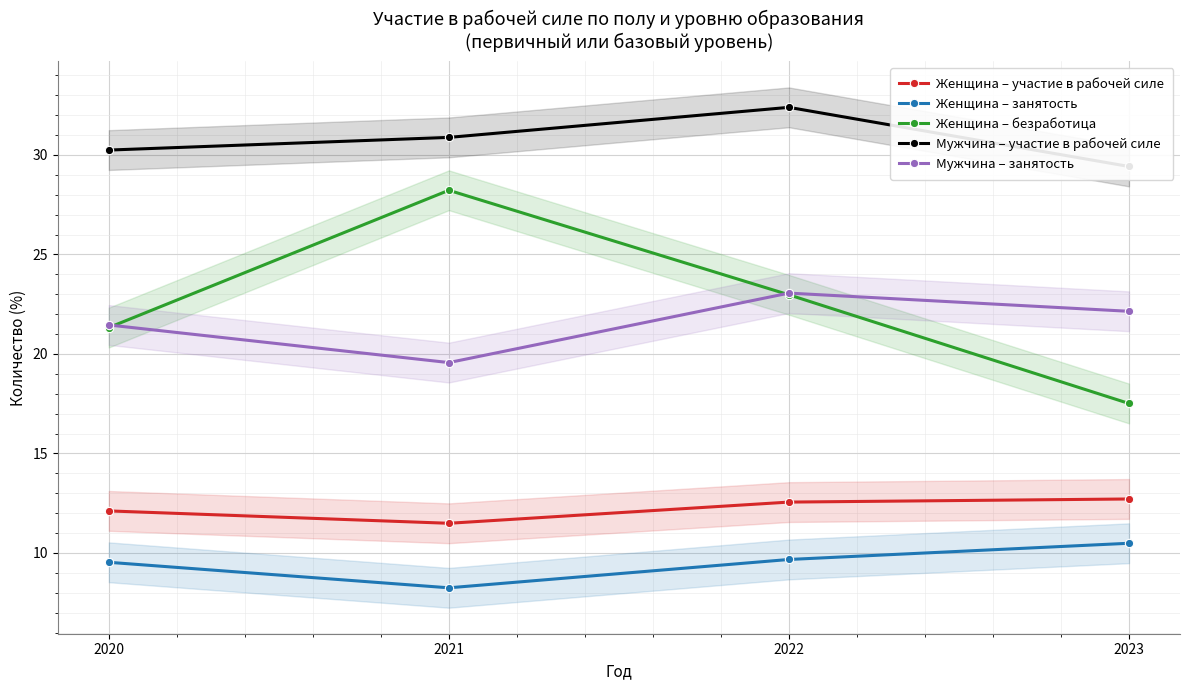

What is the value of the Женщина – занятость point at the 1st from the left?

9.5